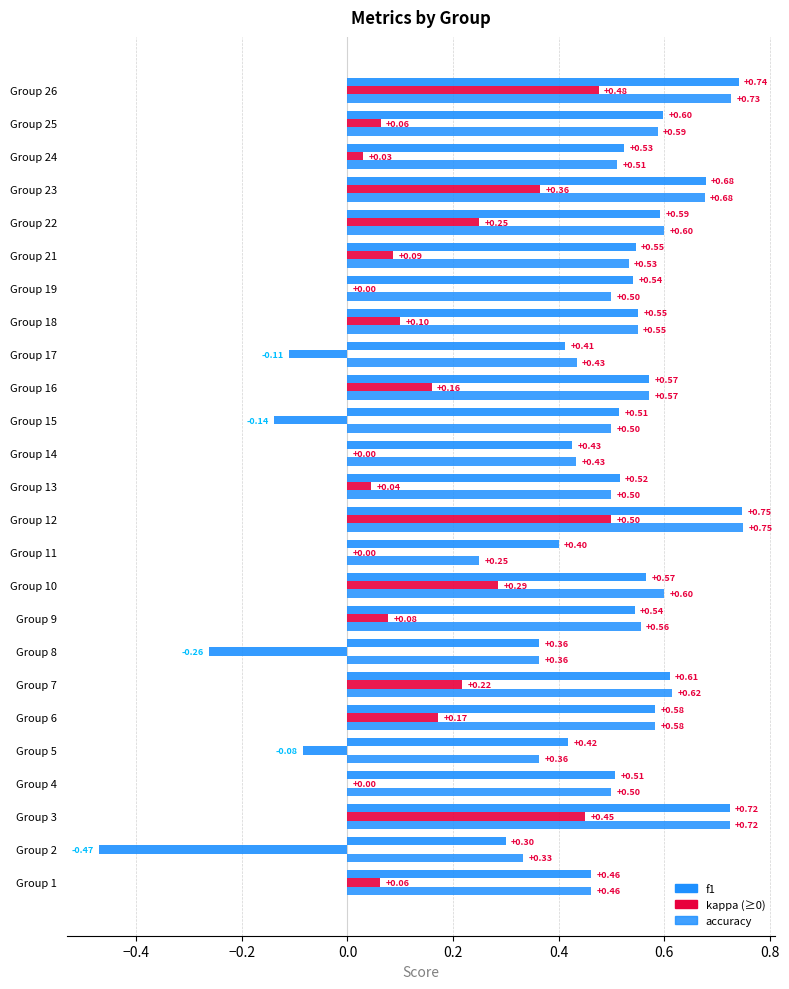

Count the number of categories in the chart.

25